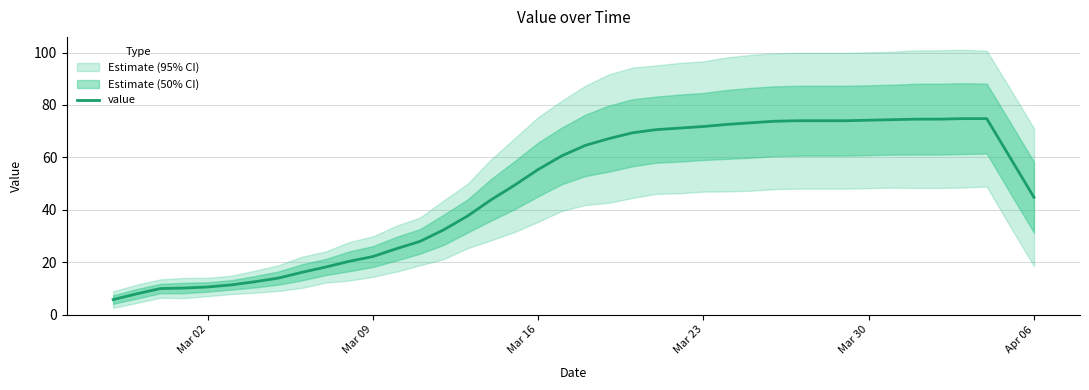

Which label corresponds to the smallest value in the chart?

Mar 02